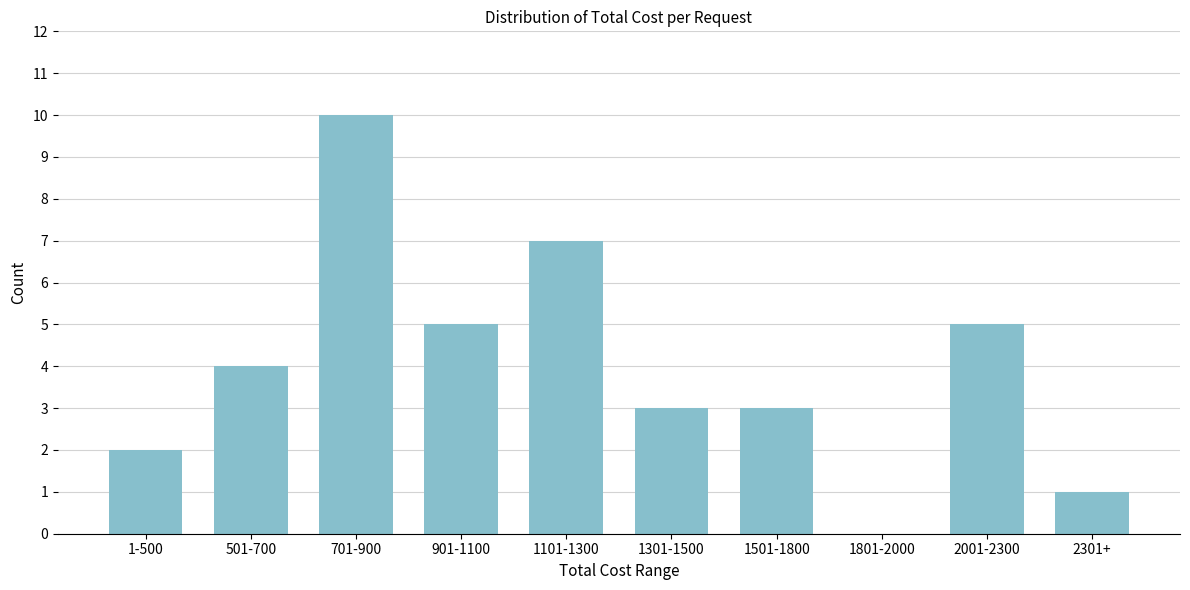

Reading right to left, extract all data points from this chart.

2301+=1	2001-2300=5	1801-2000=0	1501-1800=3	1301-1500=3	1101-1300=7	901-1100=5	701-900=10	501-700=4	1-500=2